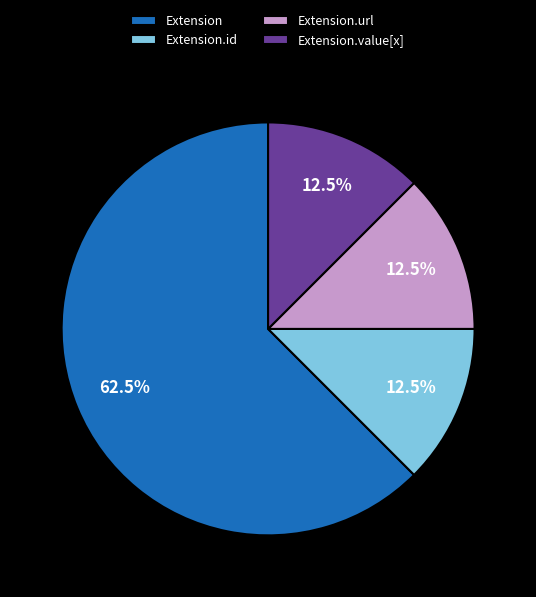

How many slices are in this pie chart?

4